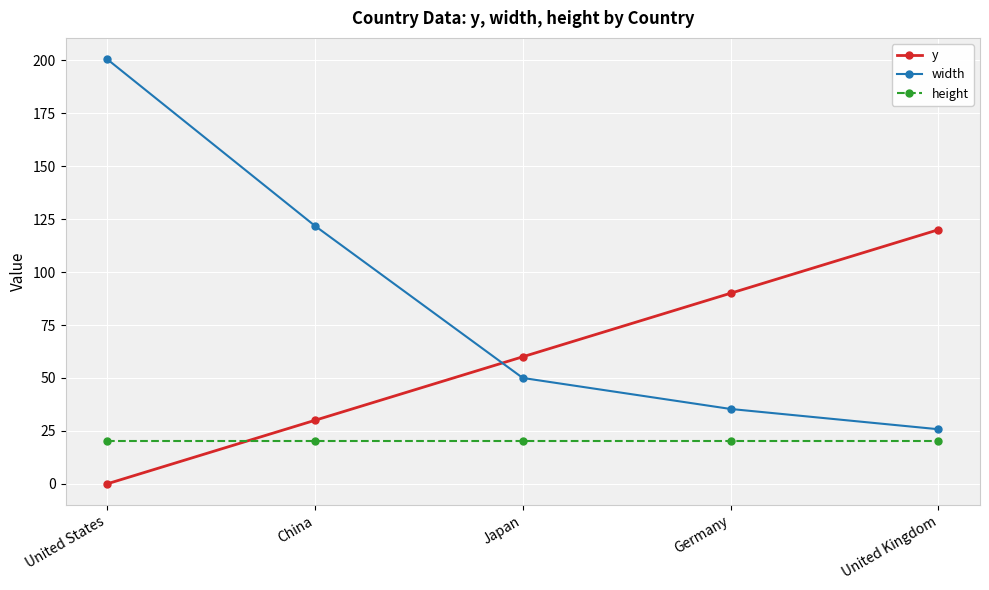

What is the difference between the highest and lowest values at China?

101.8